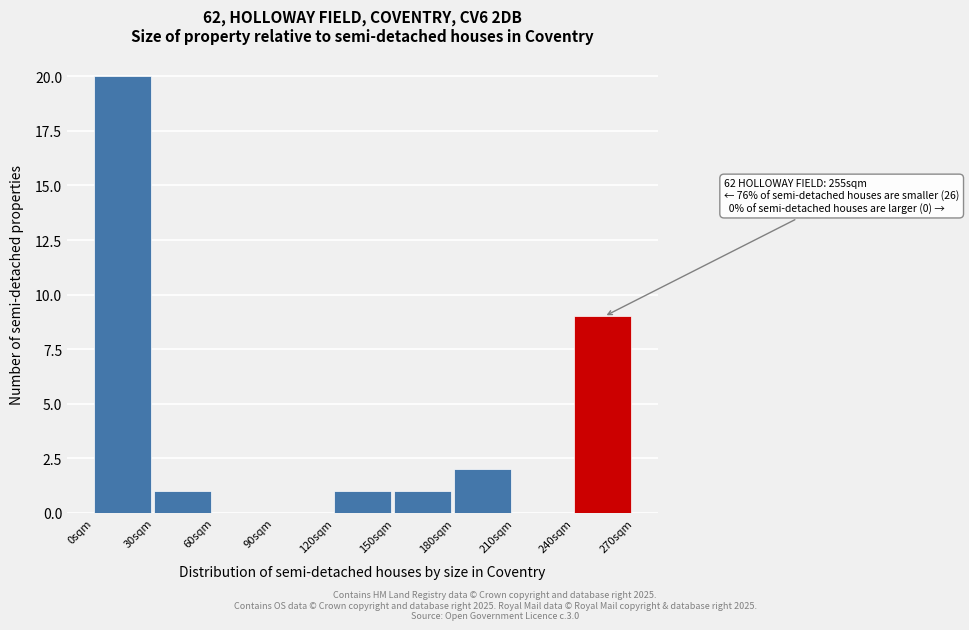

Over which range of the x-axis is the bar tallest?

0 to 30